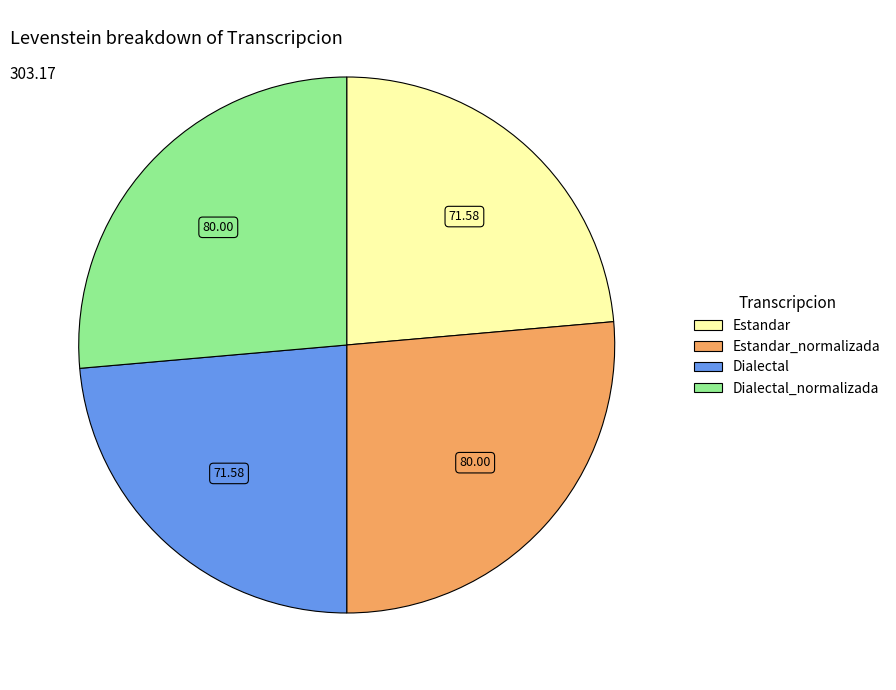

How many slices are in this pie chart?

4